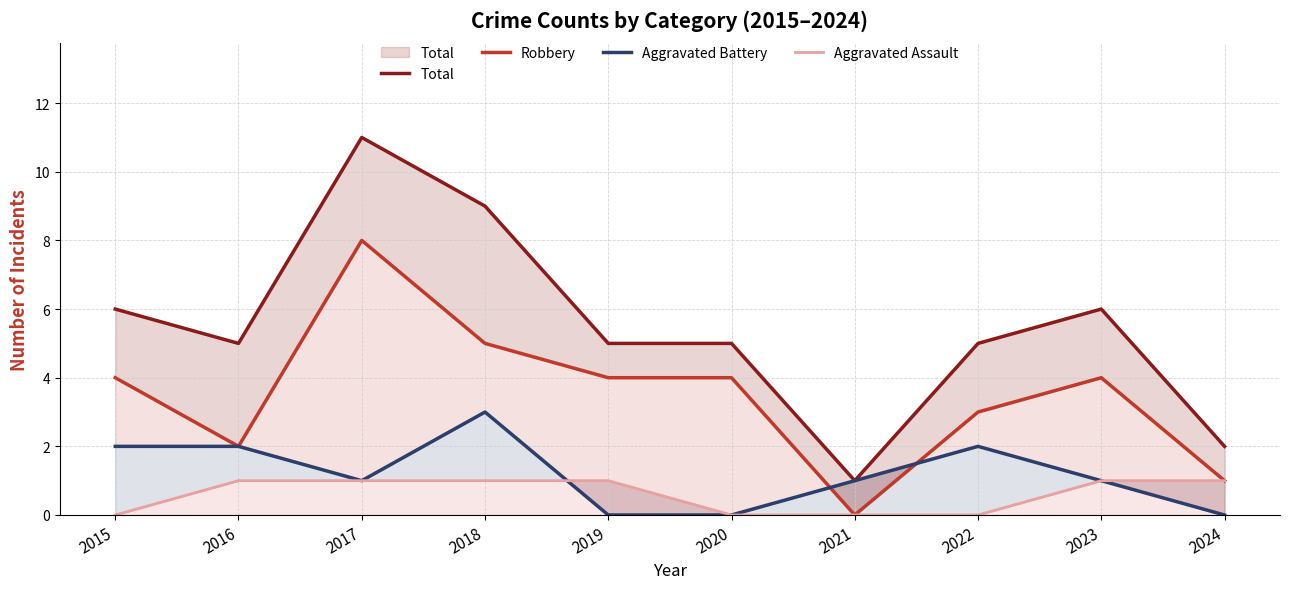

Reading left to right, what are all the values shown in this chart?

Total: 6	5	11	9	5	5	1	5	6	2
Robbery: 4	2	8	5	4	4	0	3	4	1
Aggravated Battery: 2	2	1	3	0	0	1	2	1	0
Aggravated Assault: 0	1	1	1	1	0	0	0	1	1